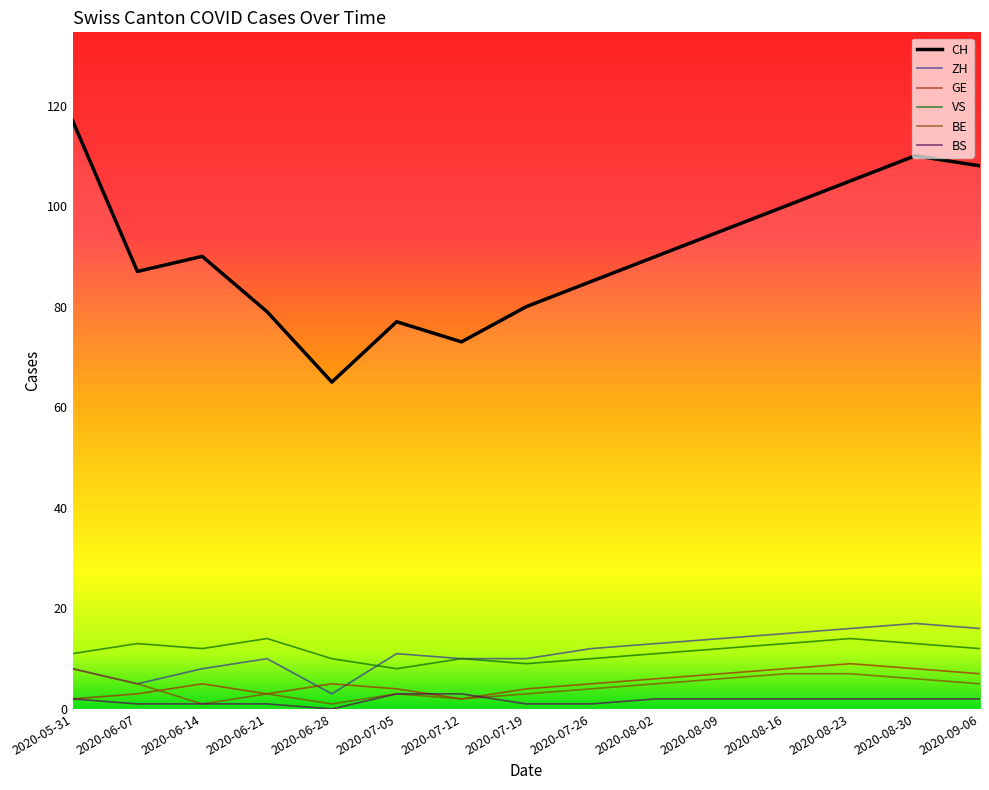

What is the highest value of the VS series?

14